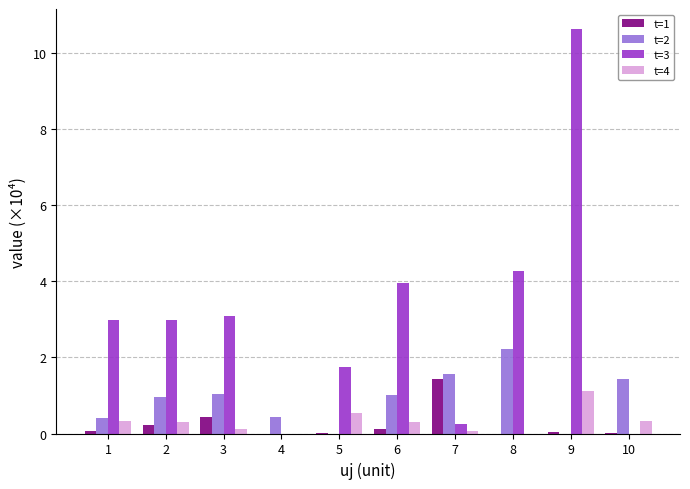

What value does the t=2 series have at 8?

2.2